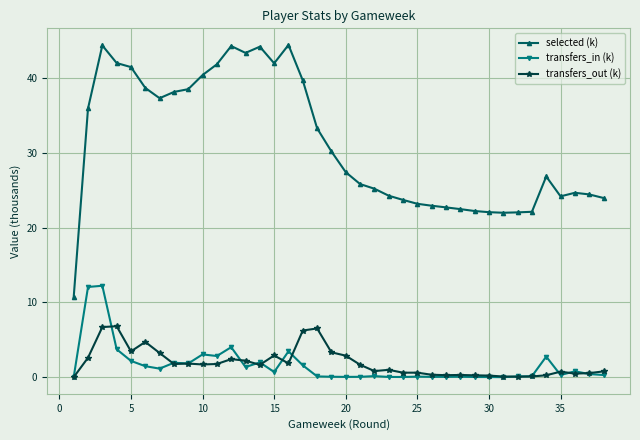

True or false: transfers_in (k) and selected (k) cross at least once.

False